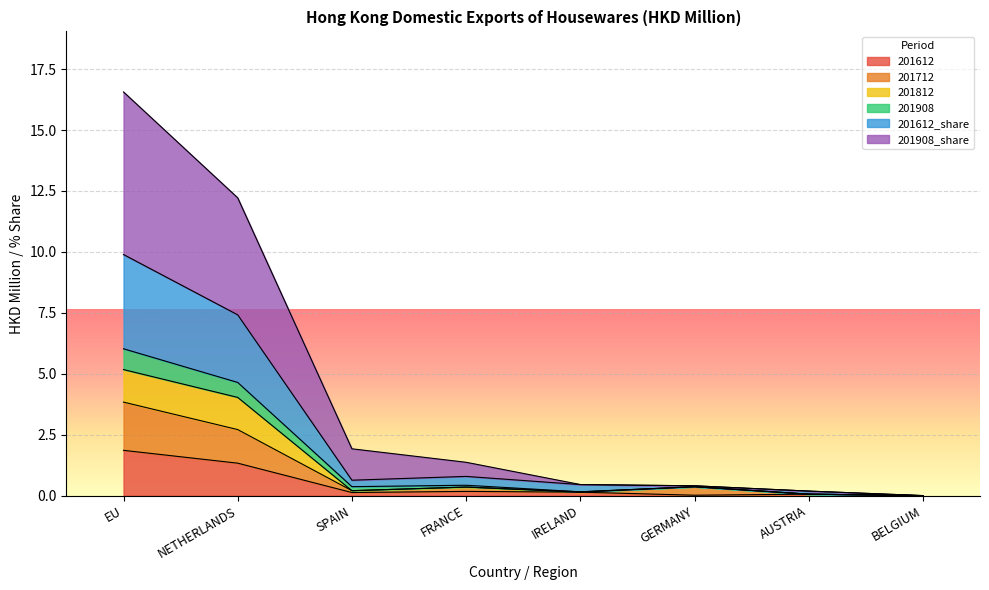

What is the maximum value for 201612?

1.9